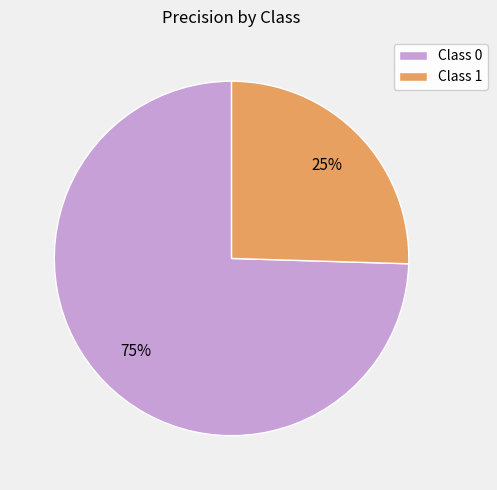

Is the sum of Class 1 and Class 0 greater than half?

Yes